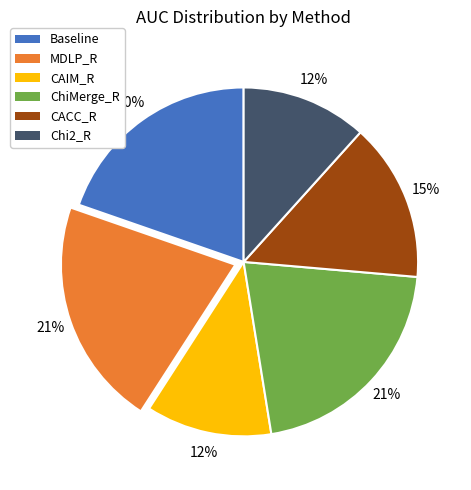

Is there a majority slice in this chart?

No